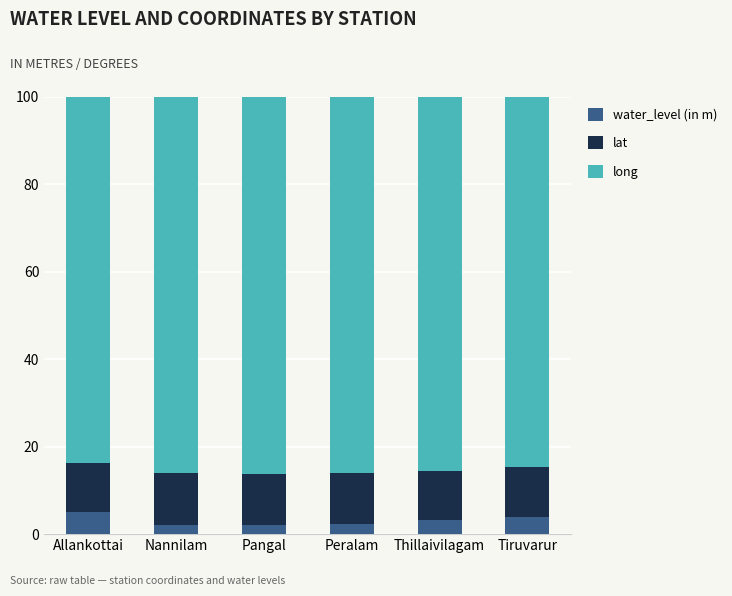

How many data points does each series have?

6